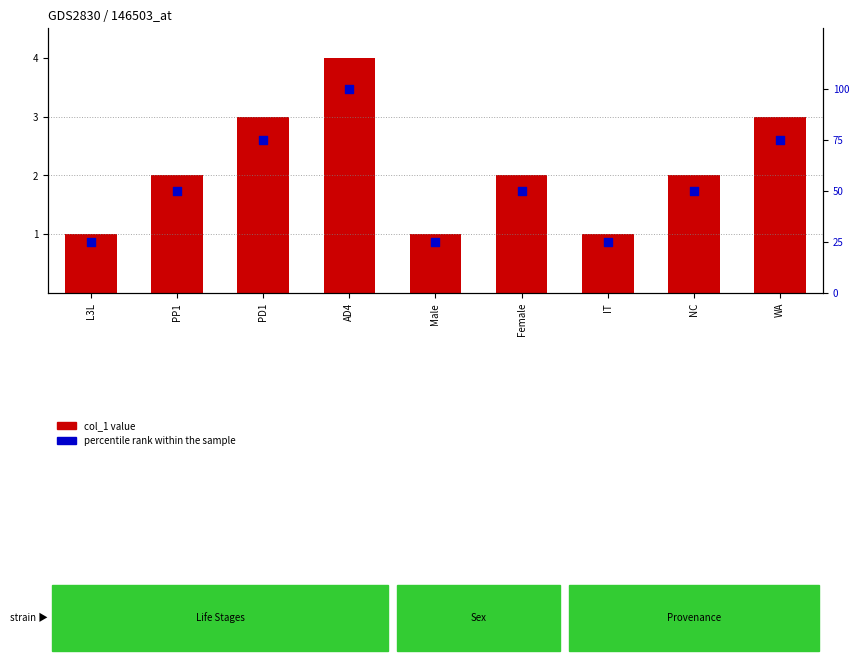

Which series contains the highest Y value?

percentile rank within the sample